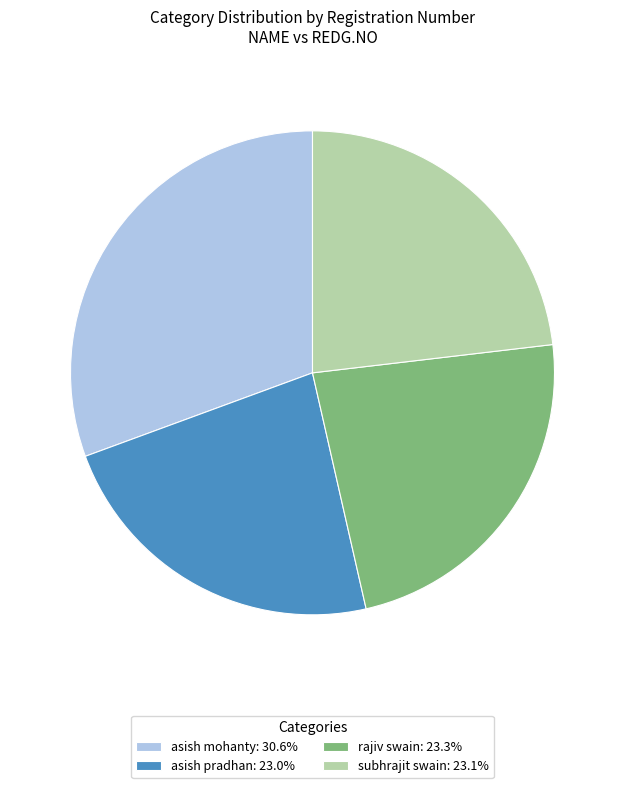

True or false: asish mohanty accounts for 31% of the total.

True